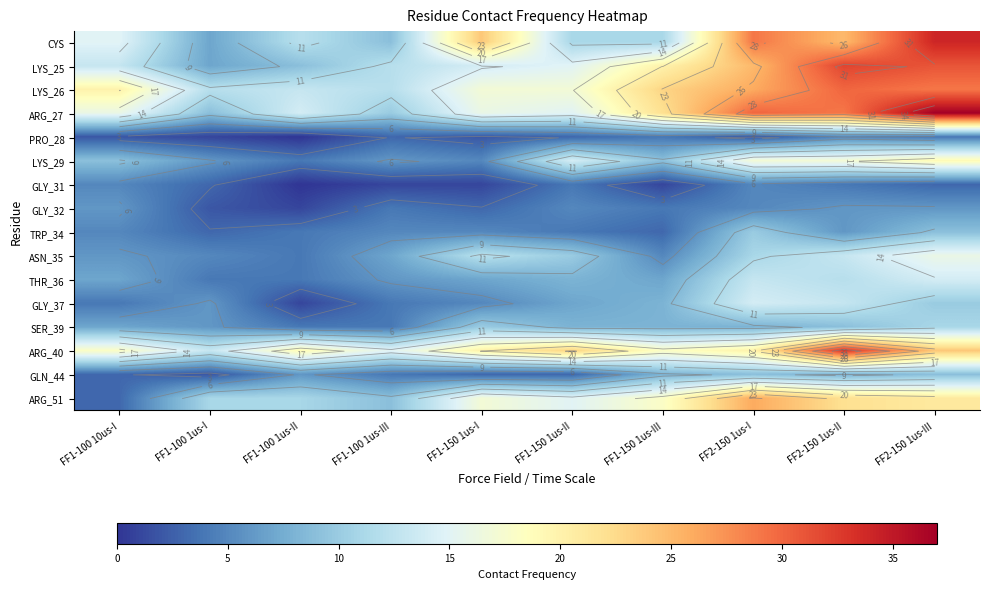

At how many categories does at least one series exceed 6?

10